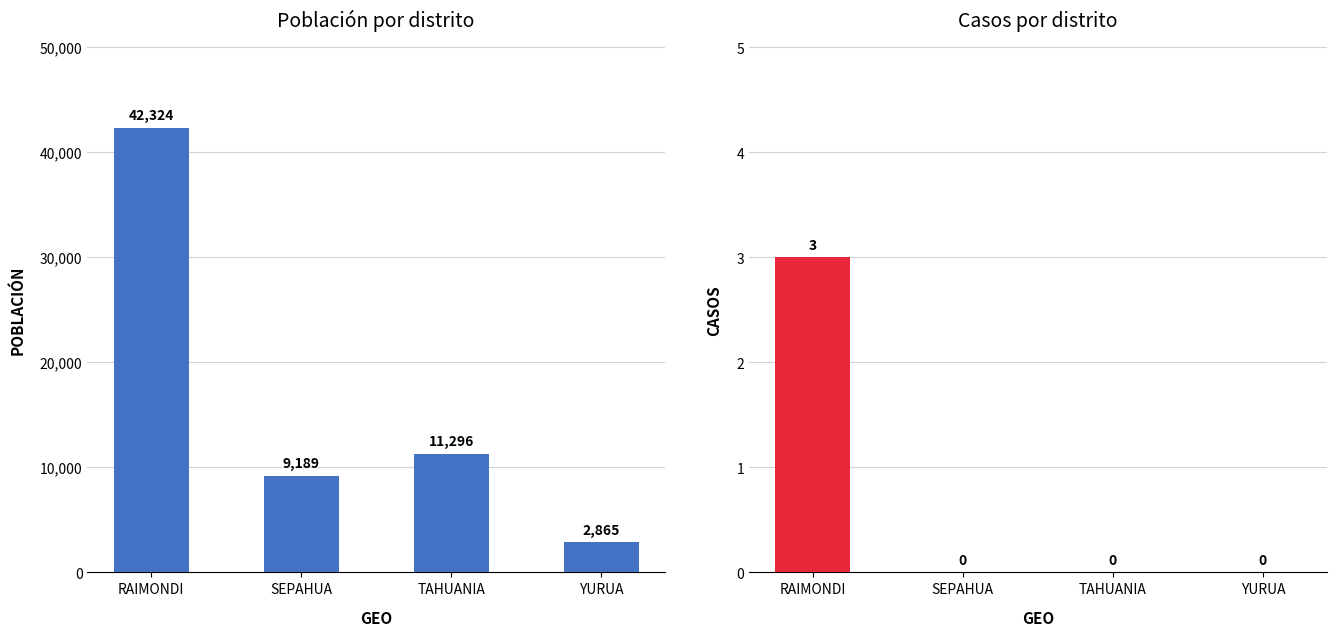

Are the bars grouped side by side (vs. stacked)?

Yes